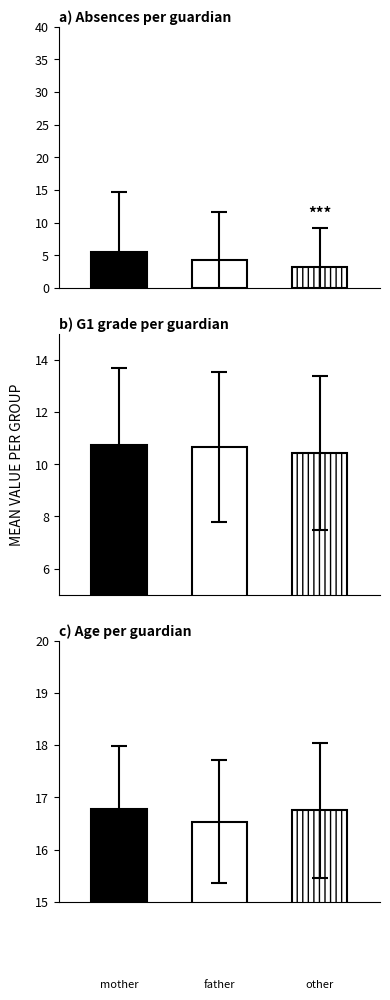

Reading right to left, what are all the values shown in this chart?

mean_absences: 3.2	4.3	5.5
mean_G1: 10.4	10.7	10.7
mean_age: 16.8	16.5	16.8